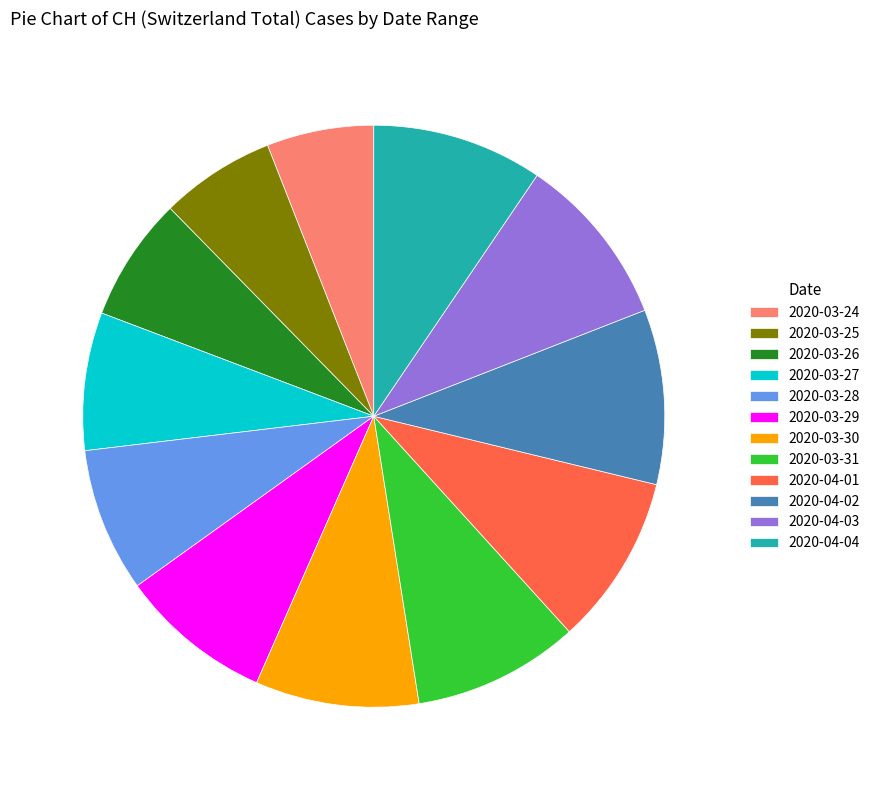

Does any single category account for the majority?

No